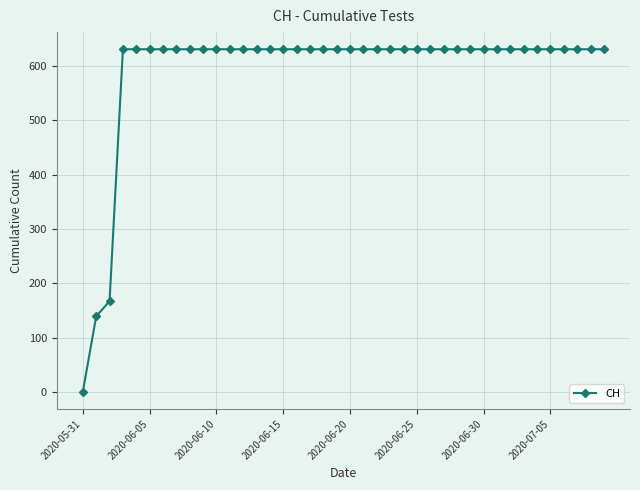

How many lines are shown in the chart?

1